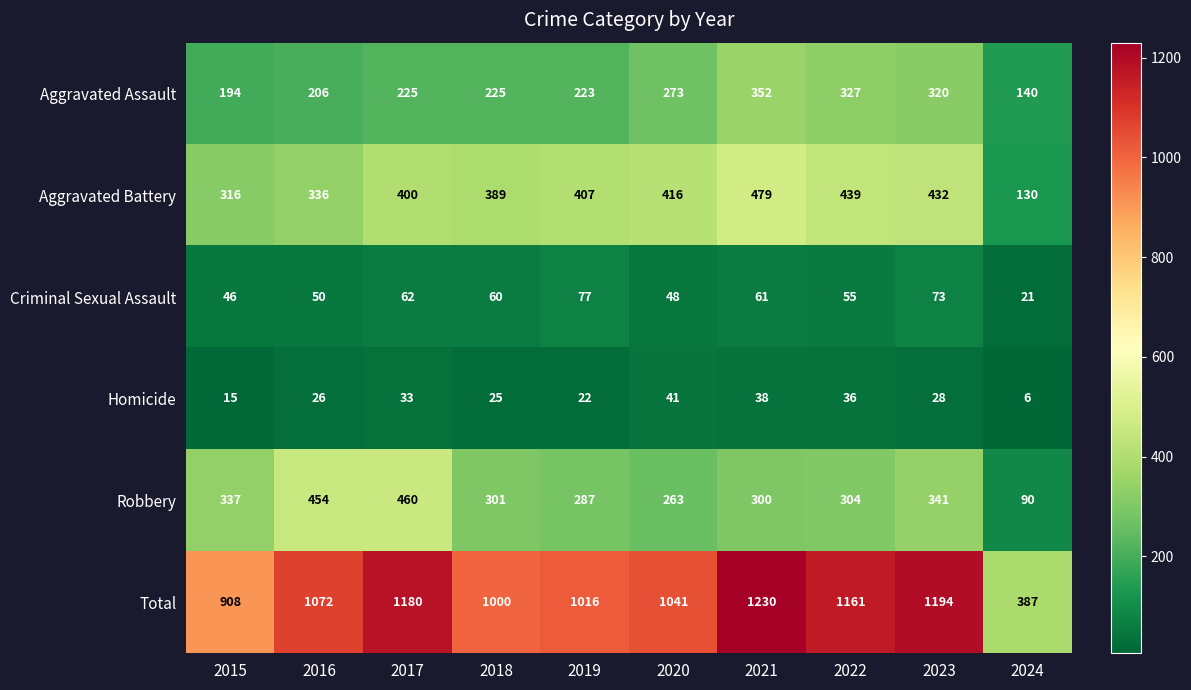

At how many categories does at least one series exceed 385?

10